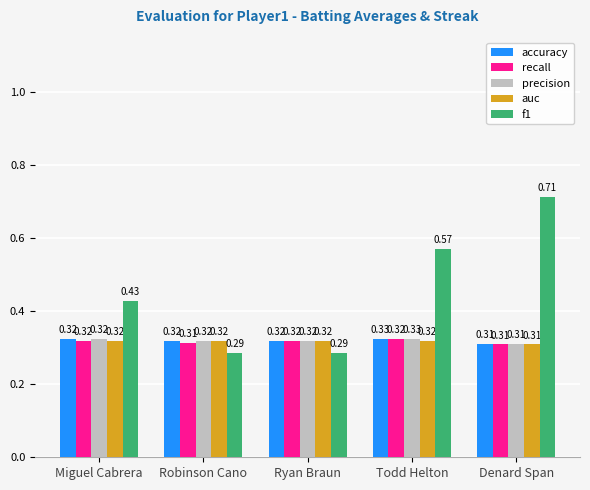

How many distinct data groups are displayed?

5